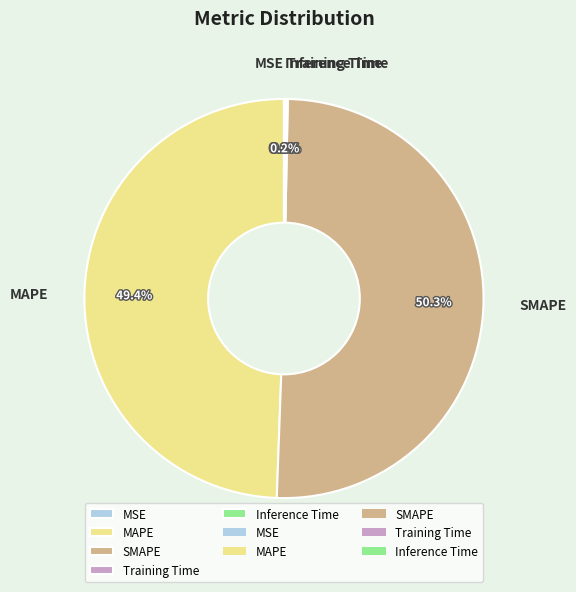

To the nearest percent, what is the combined percentage of SMAPE and MAPE?

100%